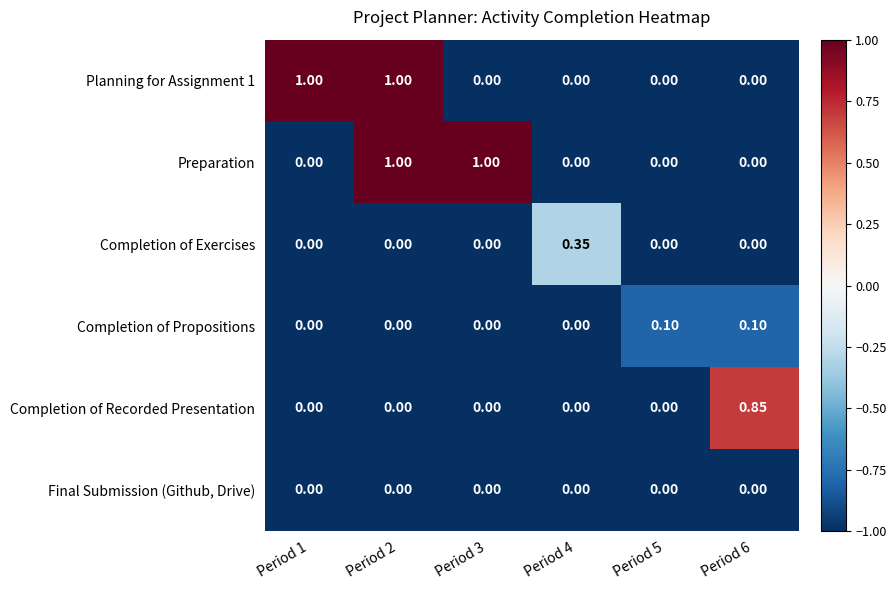

At which category is the sum across all series the highest?

Period 2